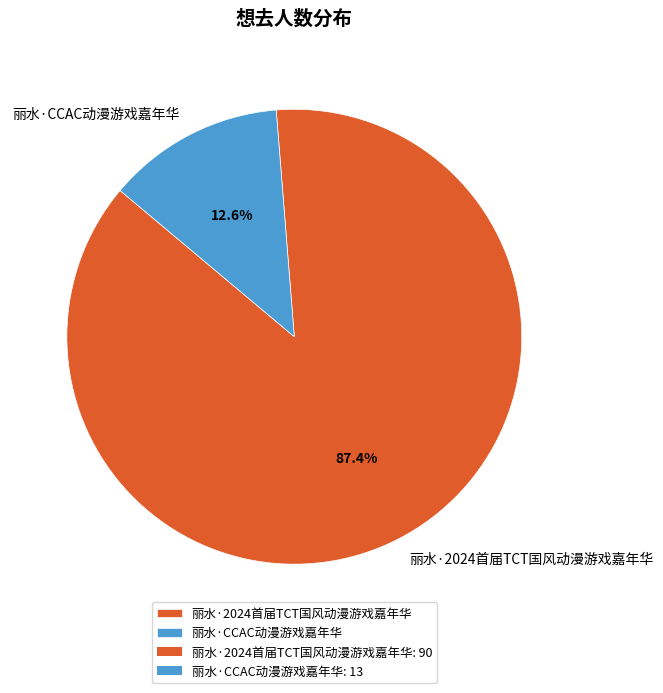

Which has a higher value, 丽水·CCAC动漫游戏嘉年华 or 丽水·2024首届TCT国风动漫游戏嘉年华?

丽水·2024首届TCT国风动漫游戏嘉年华